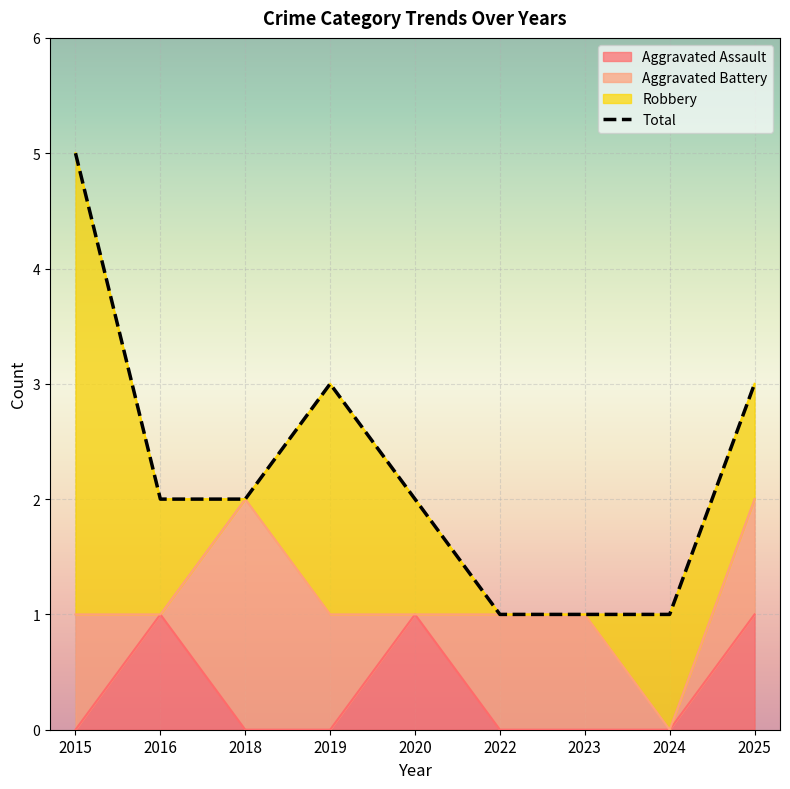

Reading left to right, what are all the values shown in this chart?

5	2	2	3	2	1	1	1	3